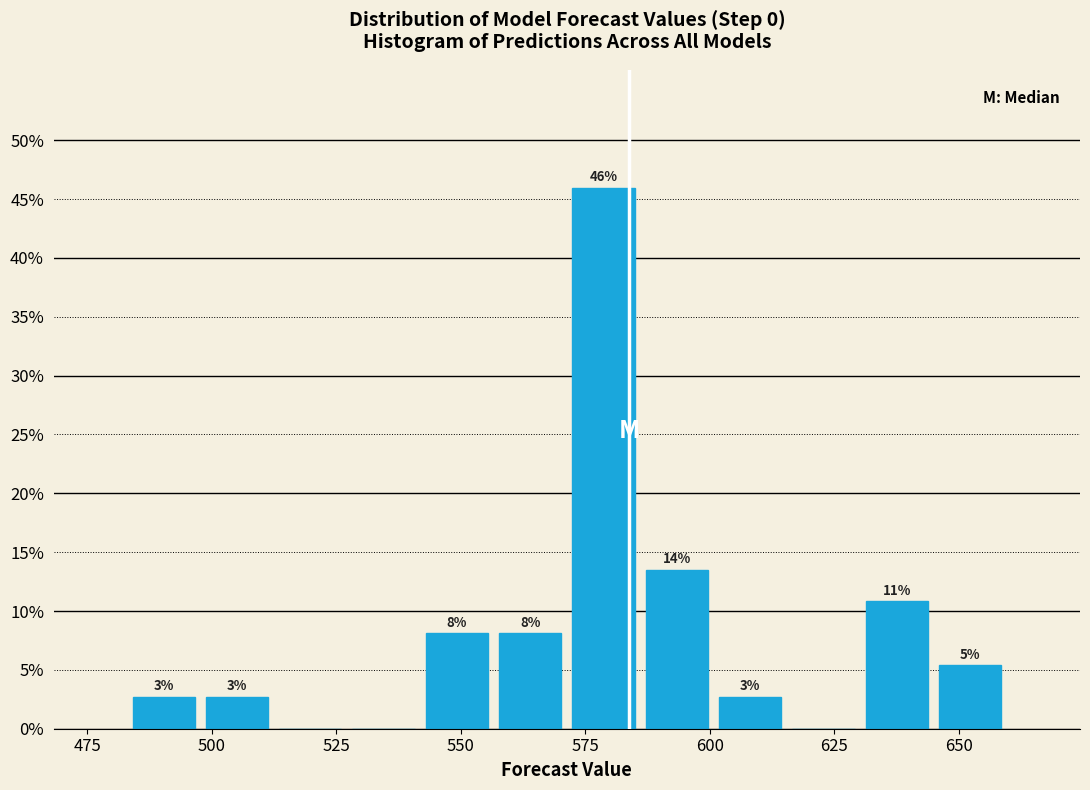

Read against the x-axis, roughly where is the centre of the tallest bar?

580